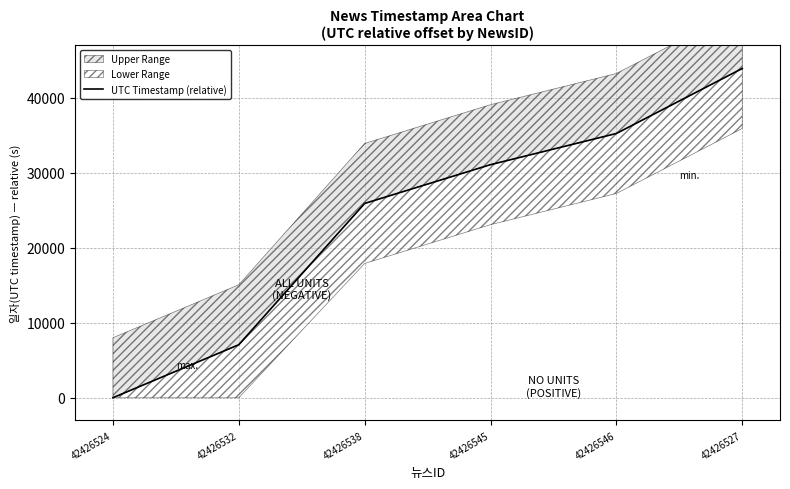

Rank the categories by value from highest to lowest.

42426527, 42426546, 42426545, 42426538, 42426532, 42426524